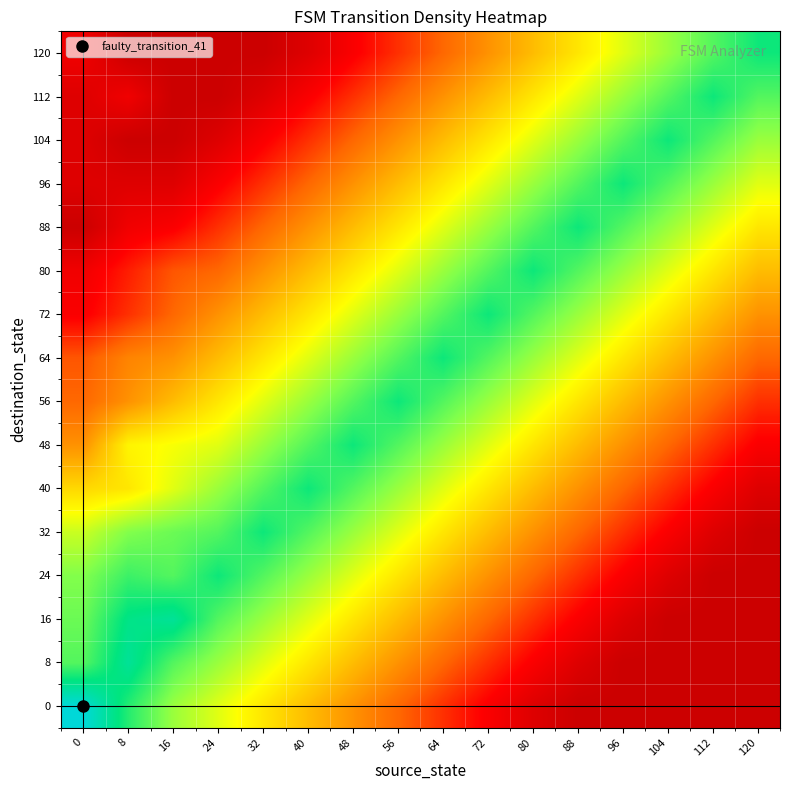

At how many categories does at least one series exceed 0?

16